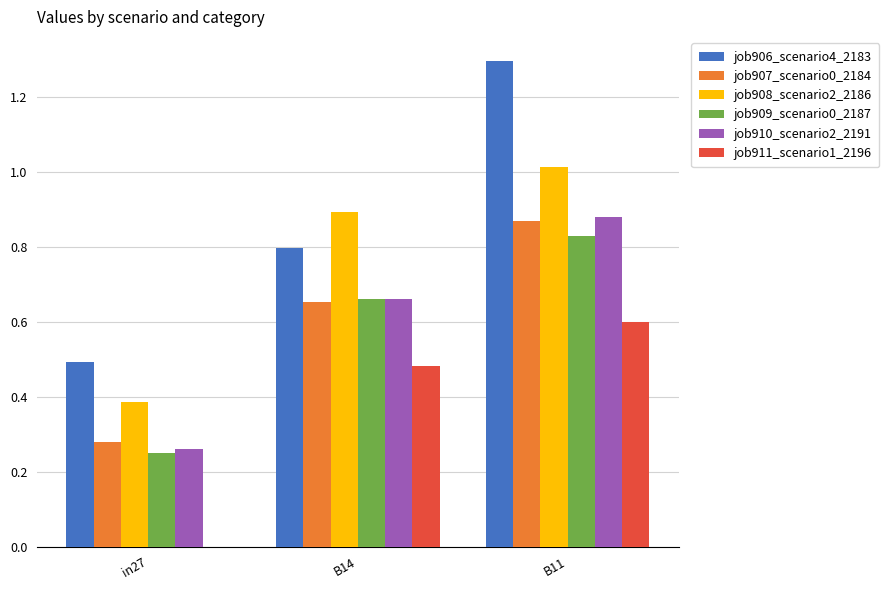

Does the chart contain stacked bars?

No